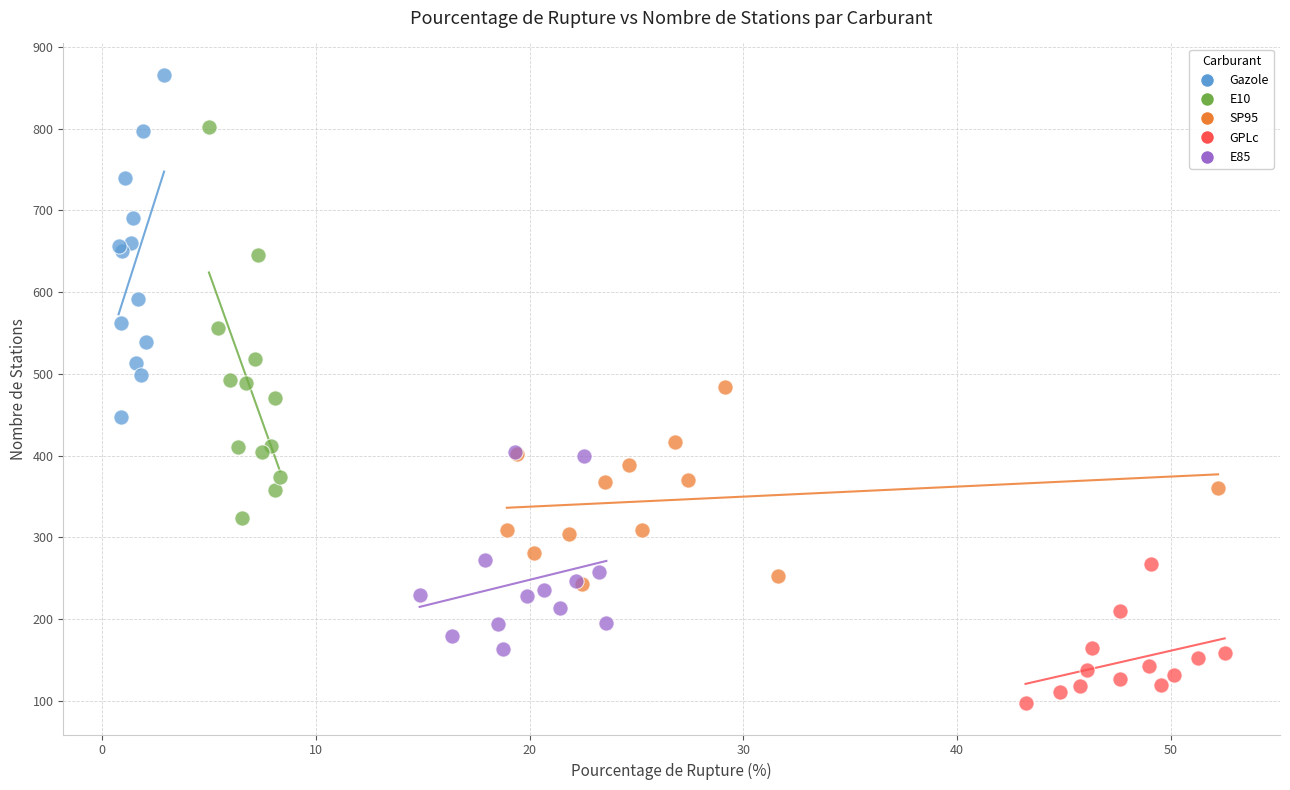

Which series has the largest Y range (max minus min)?

E10